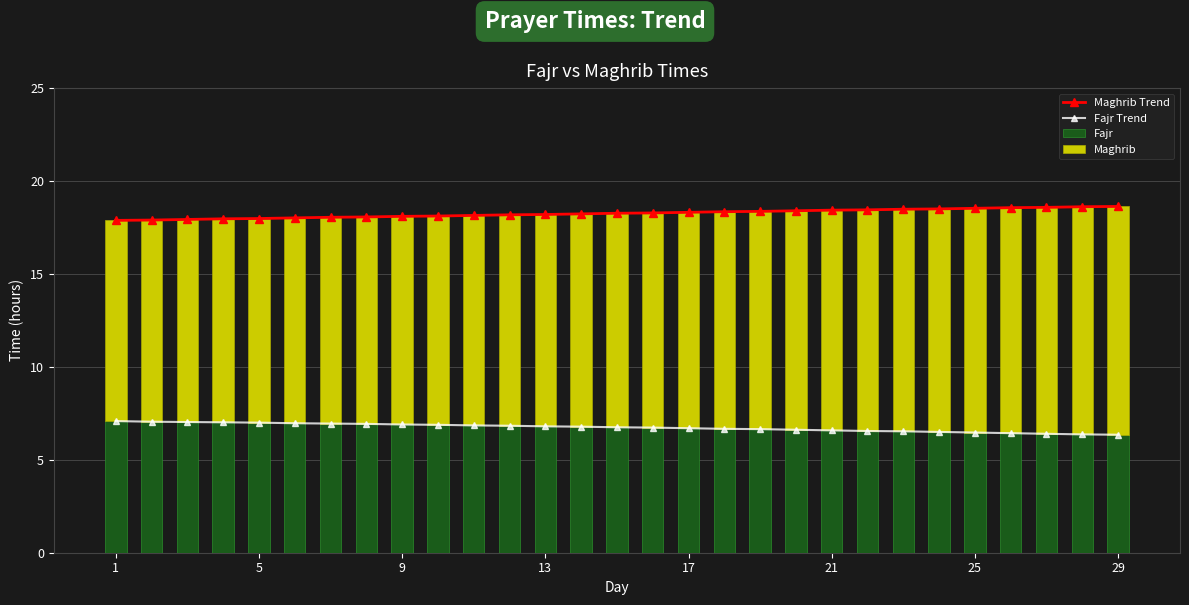

What is the maximum value for Fajr?

7.1